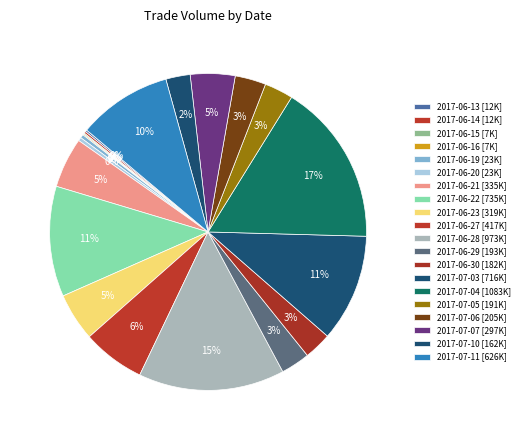

Which category has the biggest portion of the pie?

2017-07-04